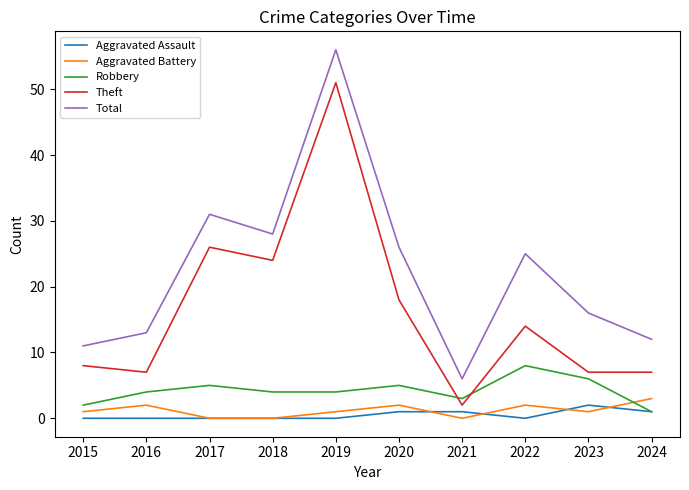

What is the highest value of the Aggravated Battery series?

3